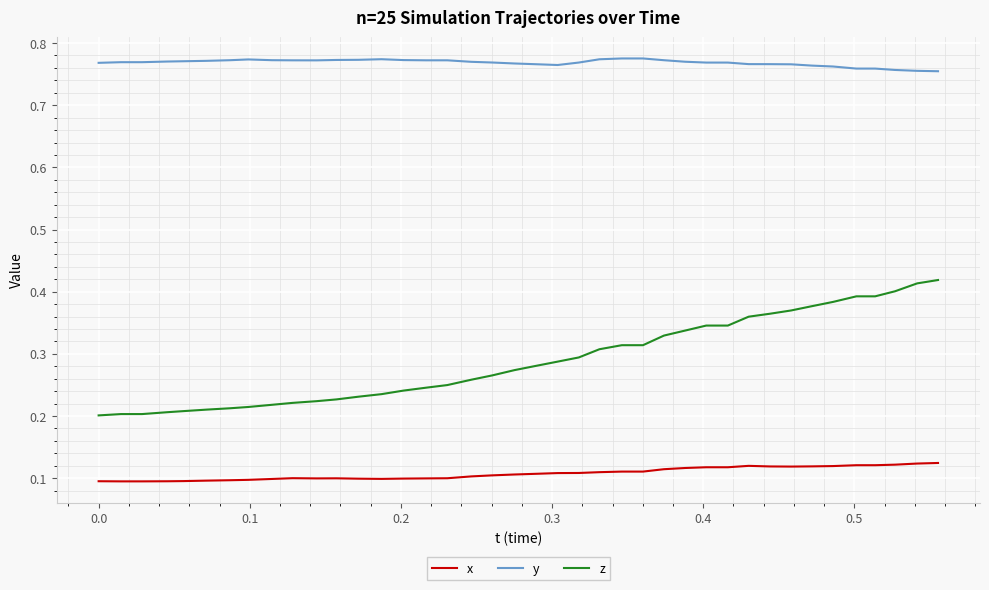

Which series has the largest range (max minus min)?

z